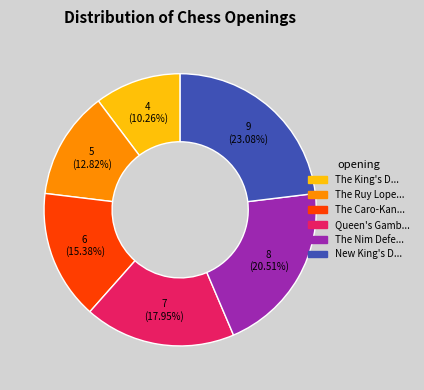

How many segments does this pie chart have?

6